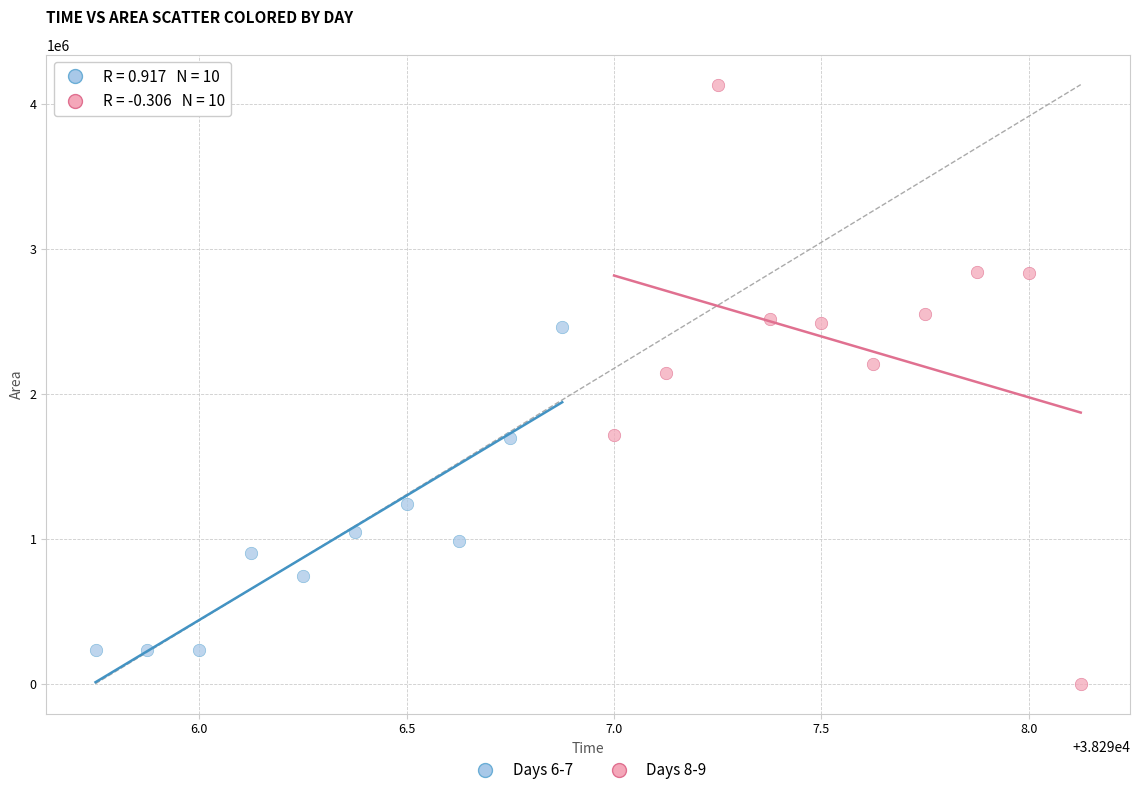

Which series has the largest Y range (max minus min)?

Days 8-9